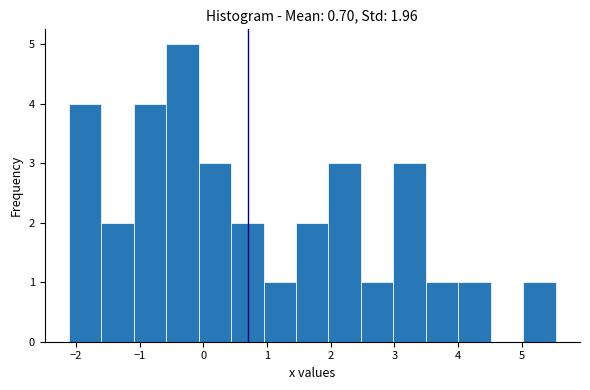

Reading left to right, transcribe this chart: for each bar, give the range it covers on the x-axis and its height. Neither the bar edges nor the heights are printed on the chart, so give them approximately, as read against the axes.

-2.1 to -1.6: 4
-1.6 to -1.1: 2
-1.1 to -0.6: 4
-0.6 to -0.1: 5
-0.1 to 0.4: 3
0.4 to 0.9: 2
0.9 to 1.5: 1
1.5 to 2.0: 2
2.0 to 2.5: 3
2.5 to 3.0: 1
3.0 to 3.5: 3
3.5 to 4.0: 1
4.0 to 4.5: 1
4.5 to 5.0: 0
5.0 to 5.5: 1